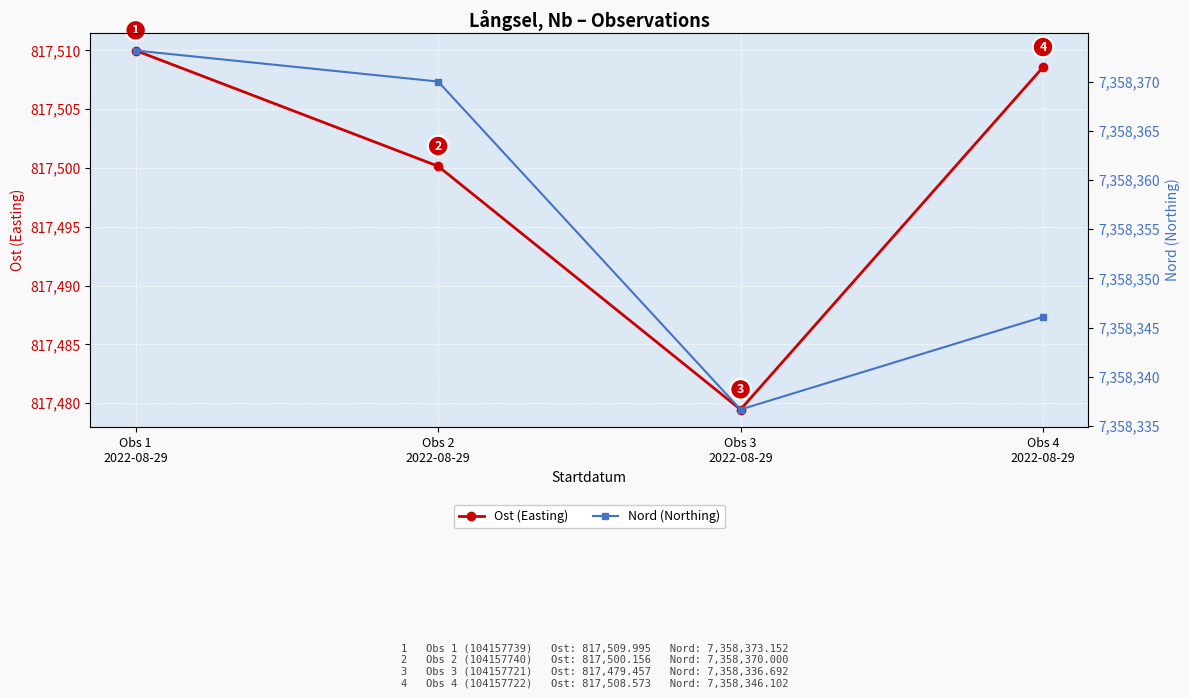

Rank the categories by Ost (Easting) value from lowest to highest.

Obs 3
2022-08-29, Obs 2
2022-08-29, Obs 4
2022-08-29, Obs 1
2022-08-29